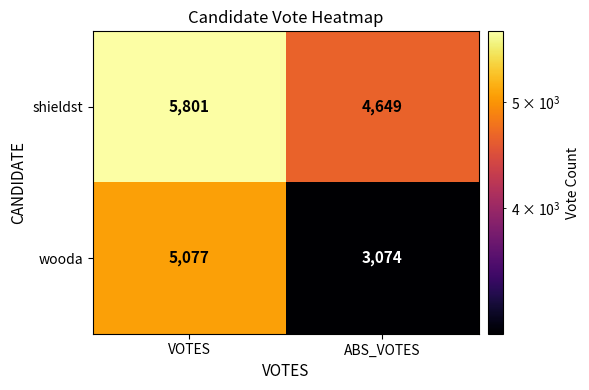

Between VOTES and ABS_VOTES, which series saw the biggest shift?

wooda